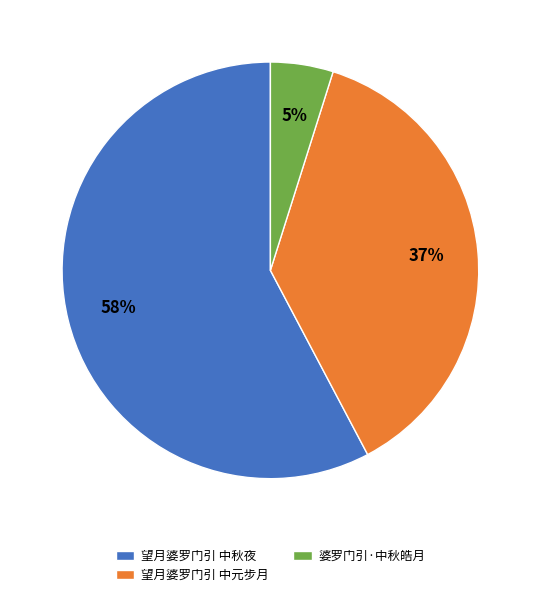

Do 望月婆罗门引 中元步月 and 婆罗门引·中秋皓月 together represent more than half of the pie?

No